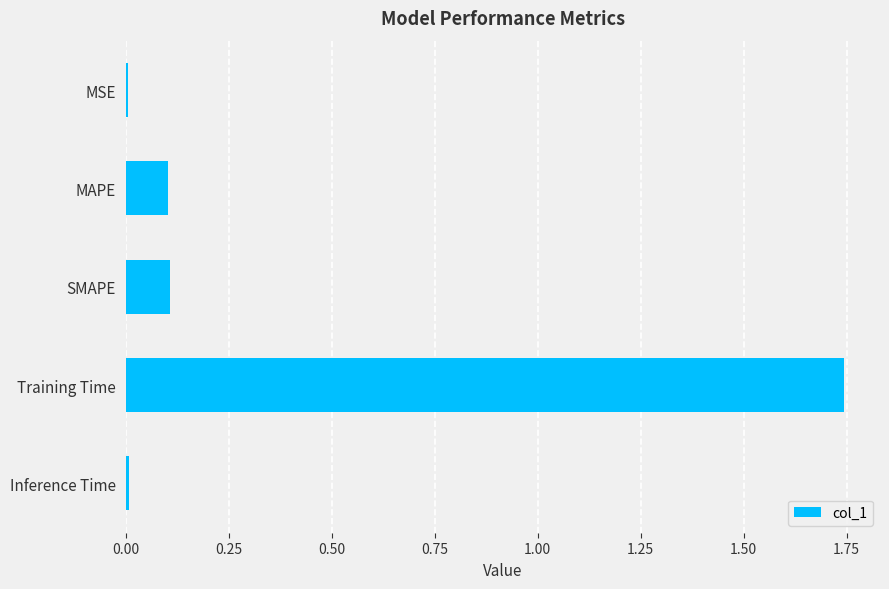

Between Inference Time and MAPE, which is larger?

MAPE